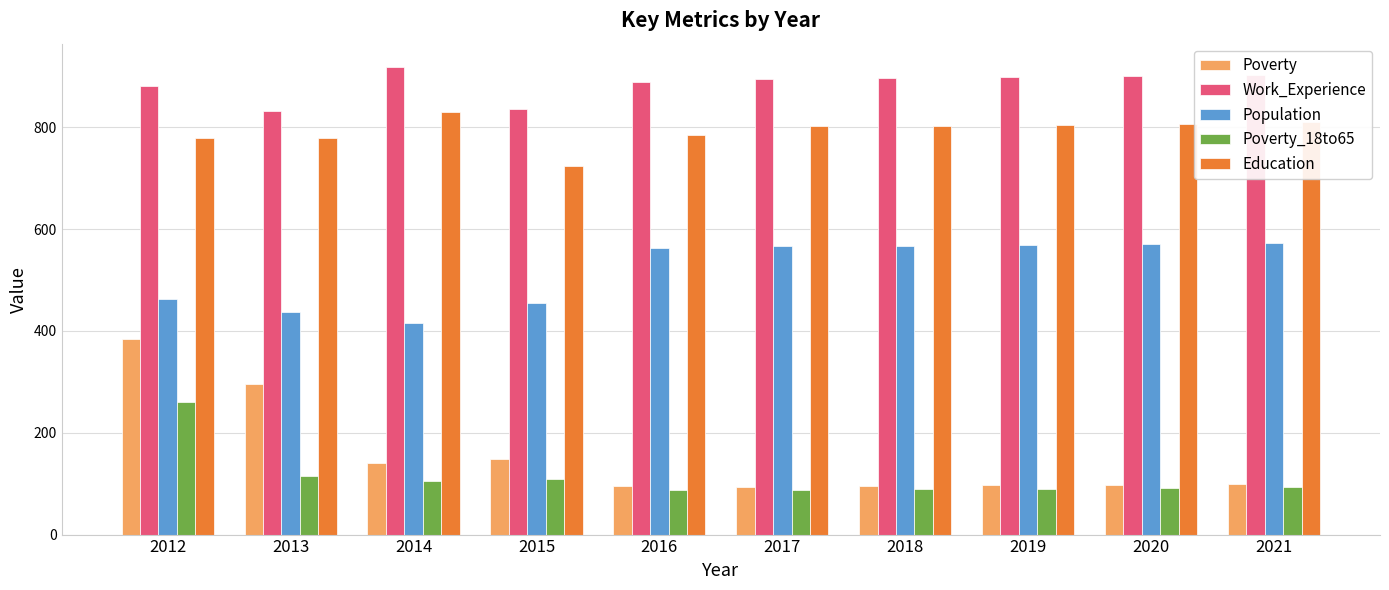

What is the difference between the maximum and minimum values in the Population series?

156